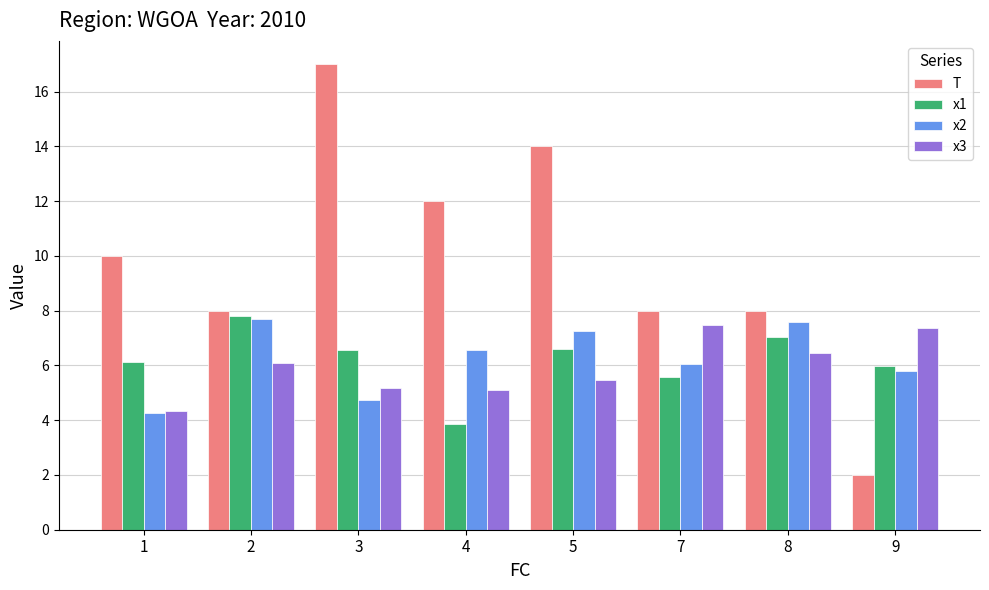

At which label does x3 first exceed 6?

2